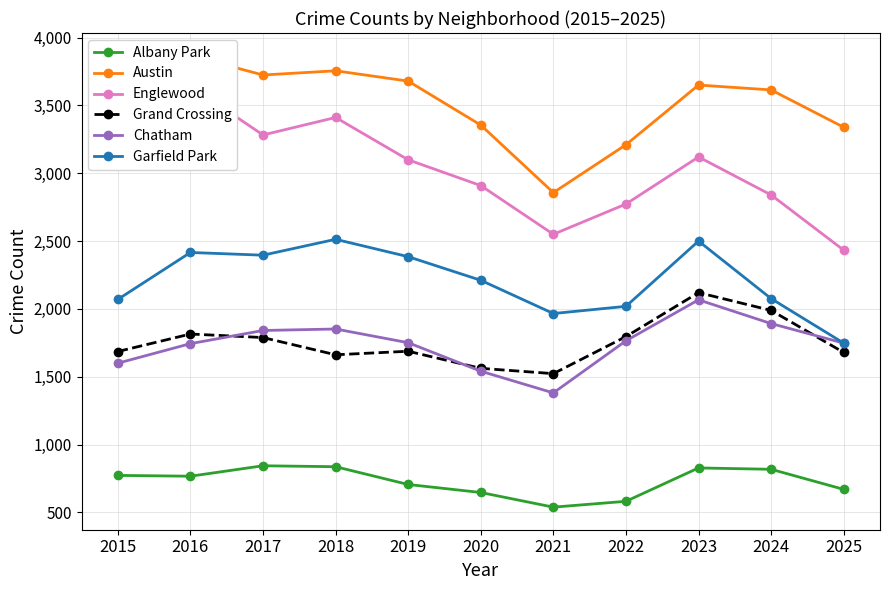

What is the sum of all Garfield Park values?

24300